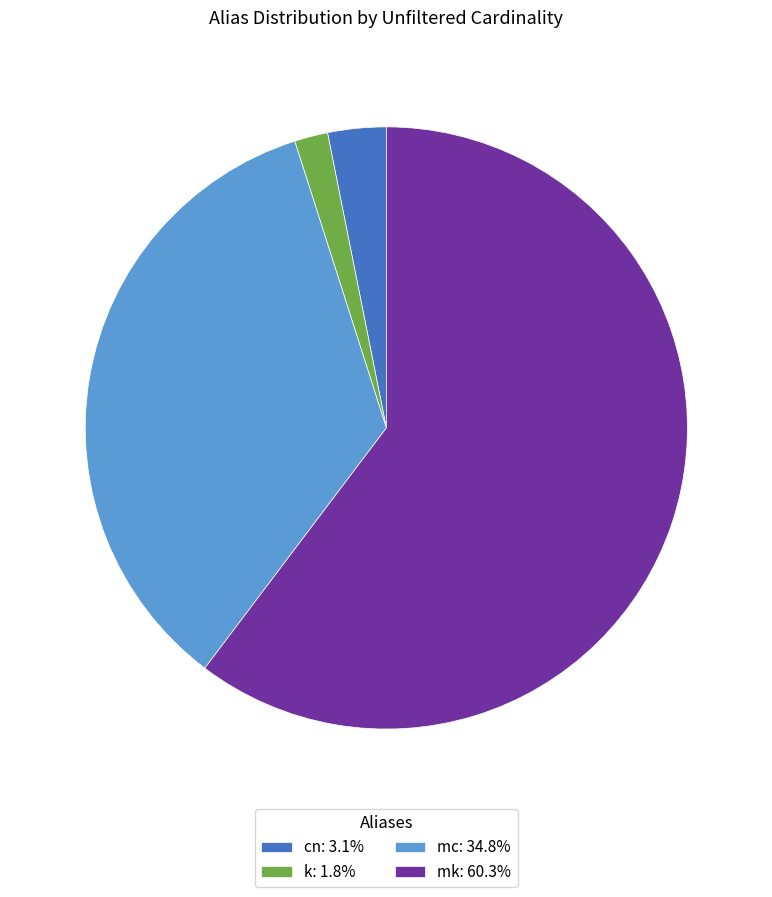

Is the sum of k: 1.8% and mk: 60.3% greater than half?

Yes